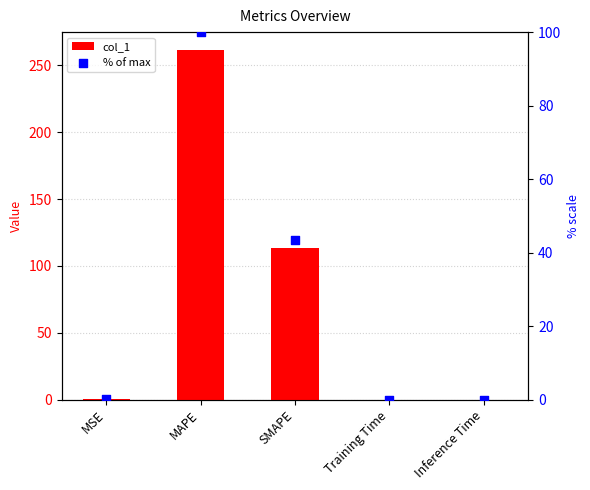

Which series has the widest spread of Y values?

col_1